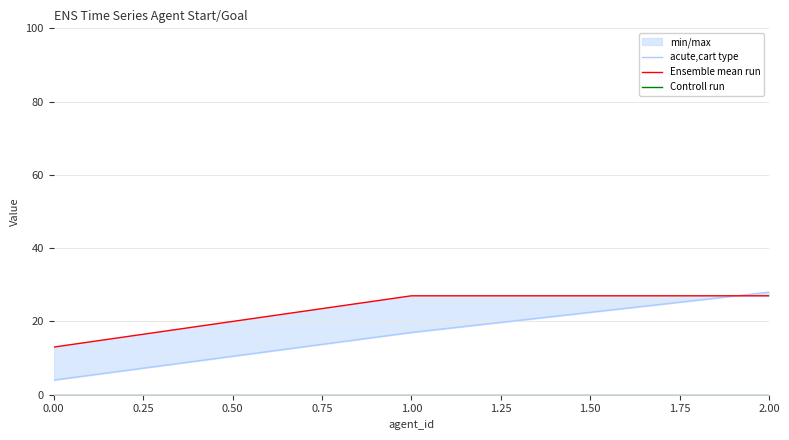

Rank the series at 1.00 from highest to lowest value.

Ensemble mean run, acute,cart type, Controll run